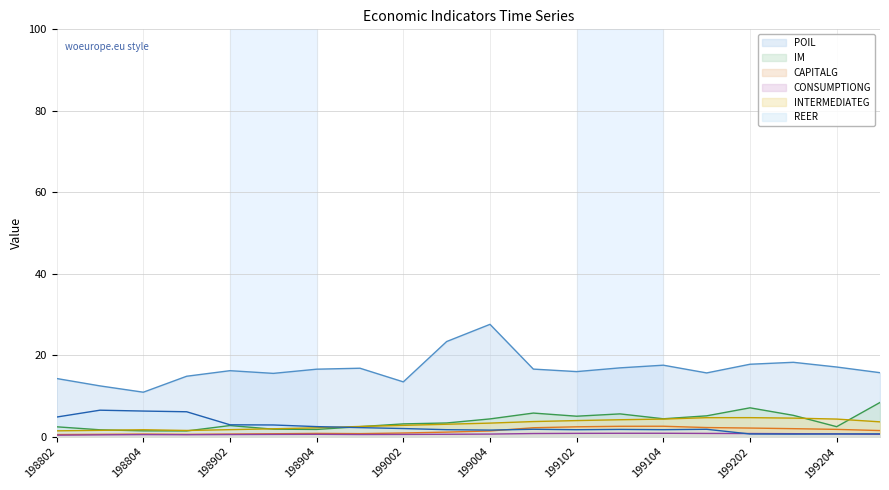

The value of CONSUMPTIONG at 199202 is 1.4. True or false?

False